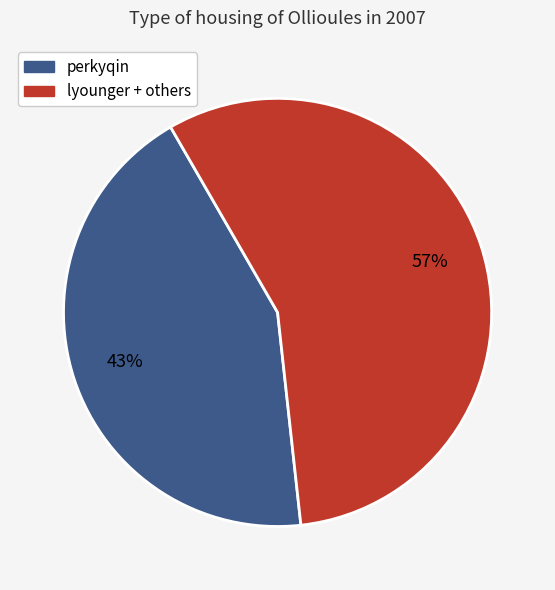

Does any single category account for the majority?

Yes